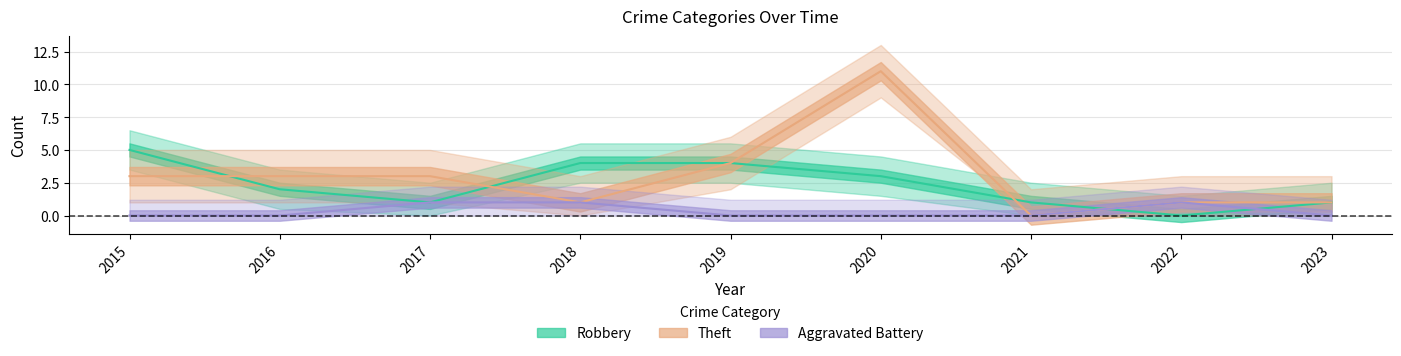

Where is the first local minimum for Robbery?

2017